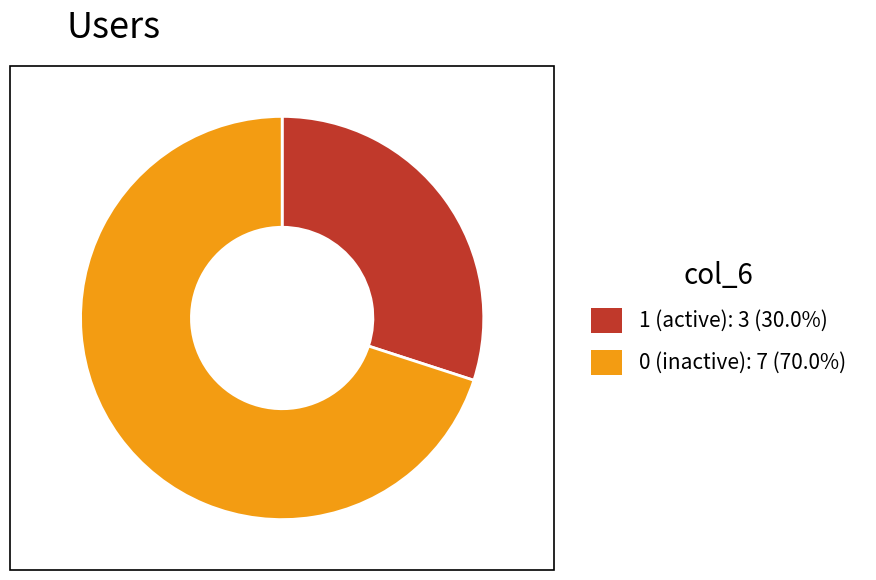

Is there any slice that represents more than half of the pie?

Yes